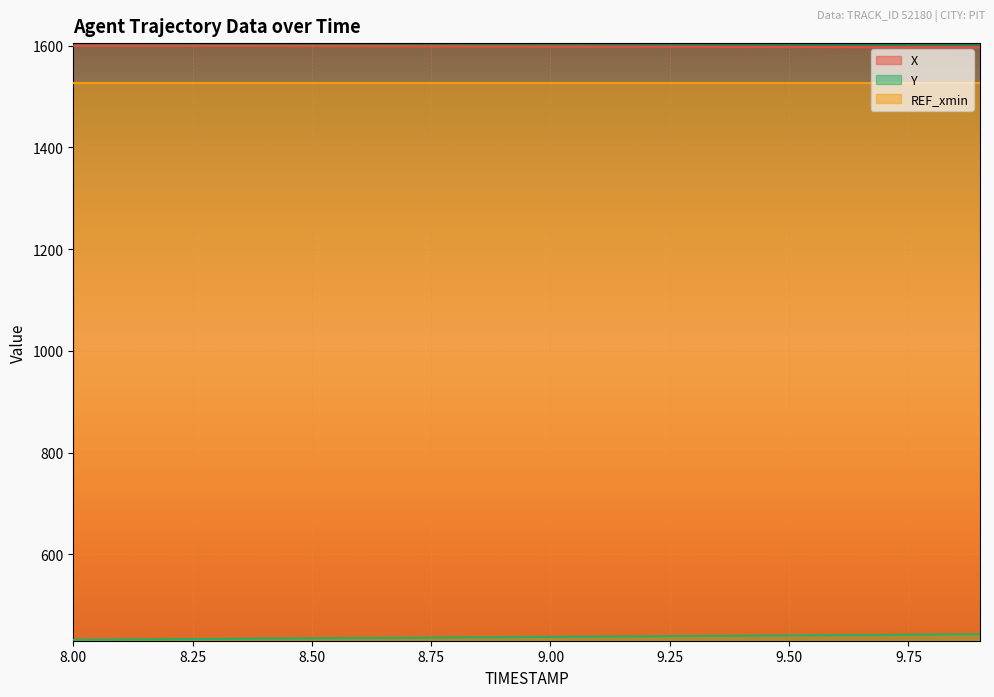

What is the maximum value for X?

1600.1